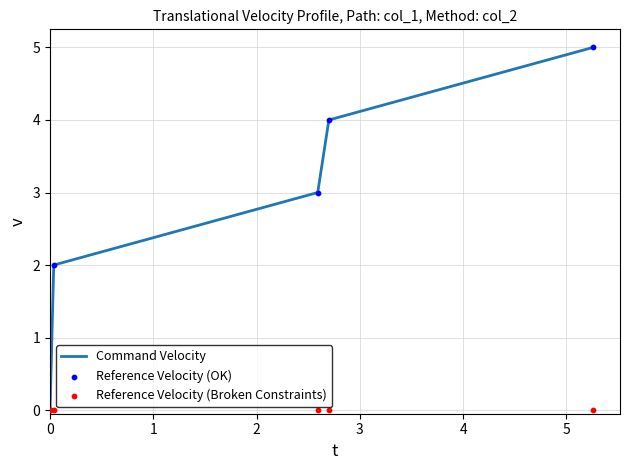

Which series has the largest total across all categories?

Command Velocity